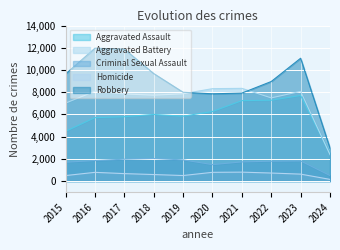

What is the value of the Homicide point at the 5th from the left?

499